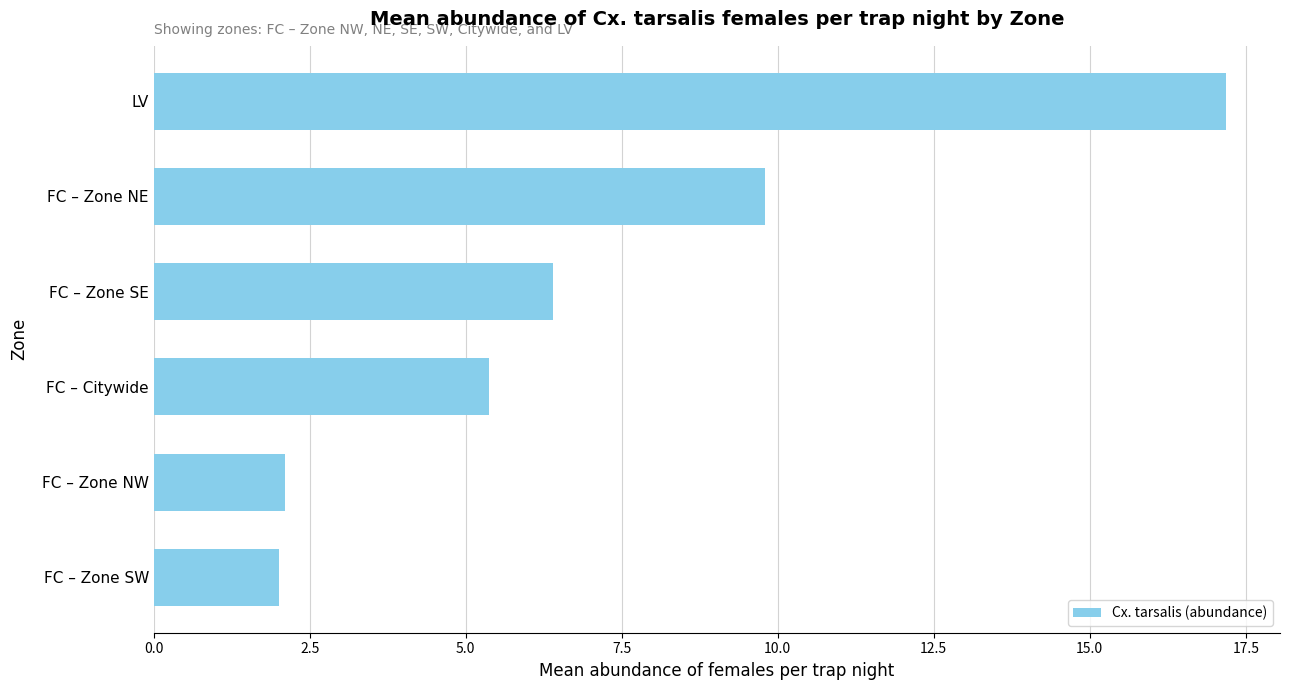

Are the bars horizontal?

Yes